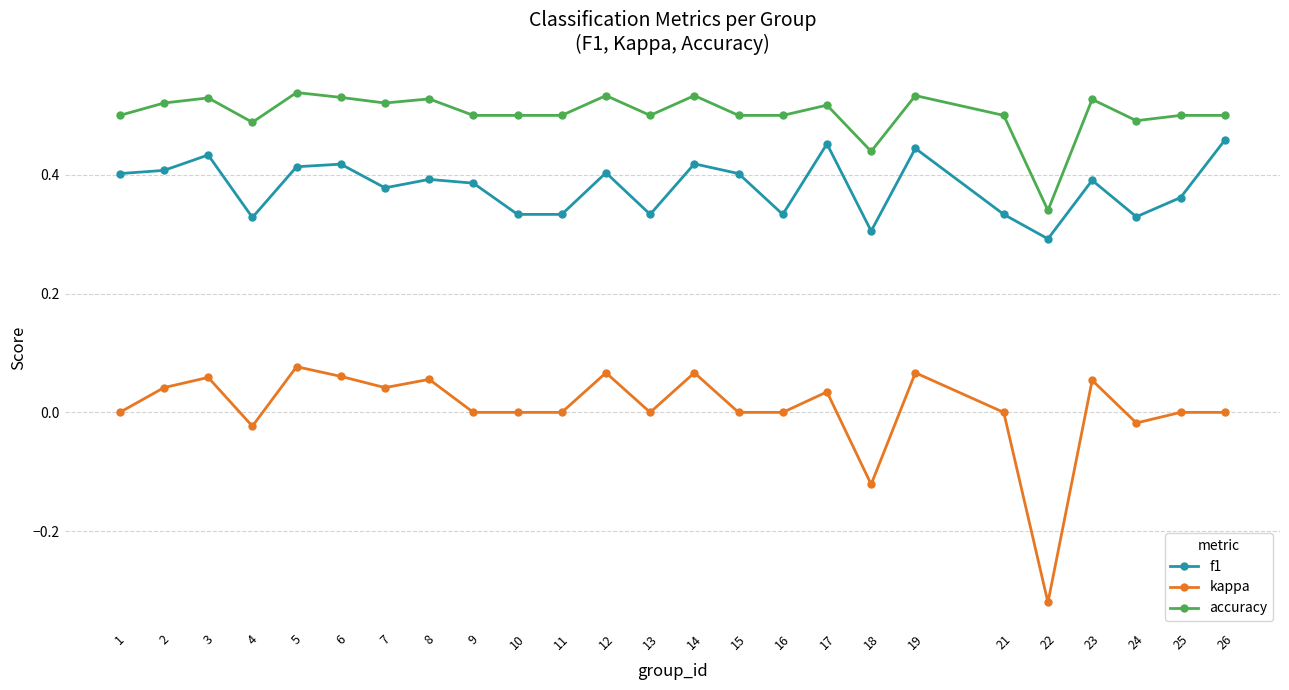

Rank the series by their maximum value, from highest to lowest.

accuracy, f1, kappa